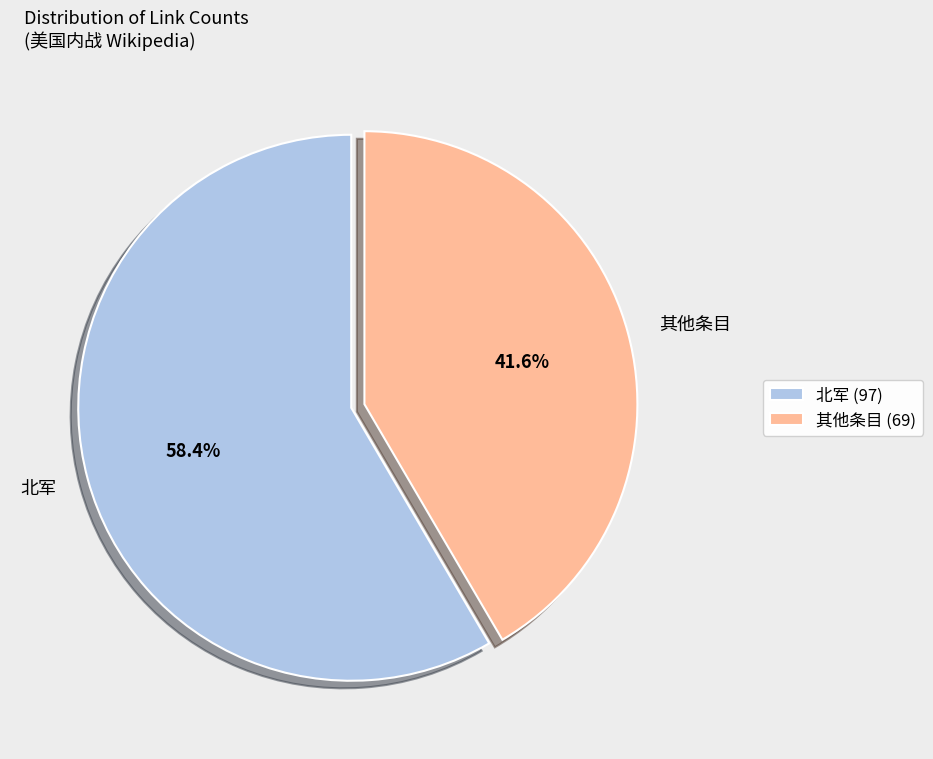

Approximately how many times larger is the value at 北军 compared to 其他条目?

1.4